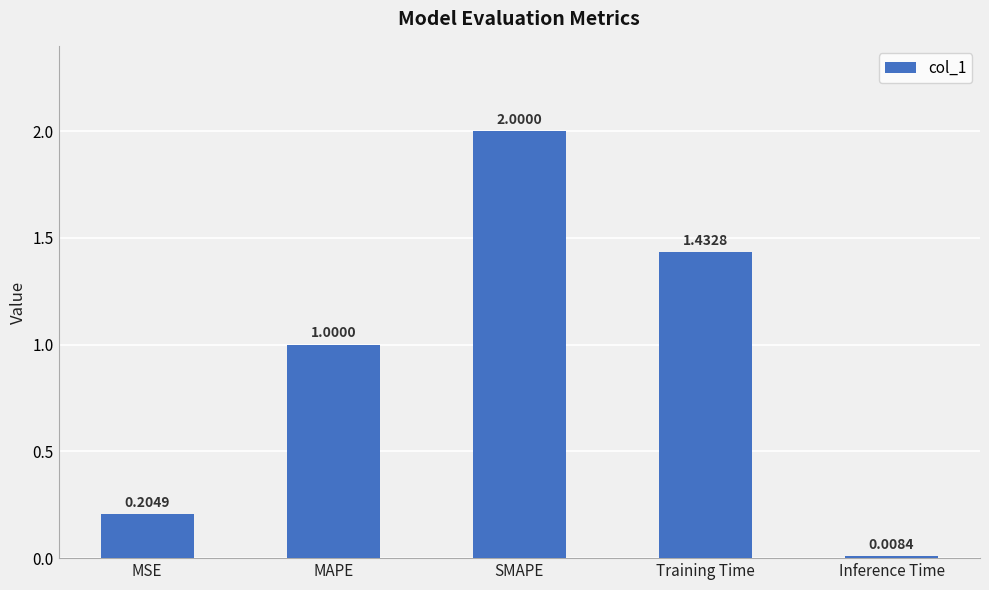

At which label is the value closest to 1?

MAPE